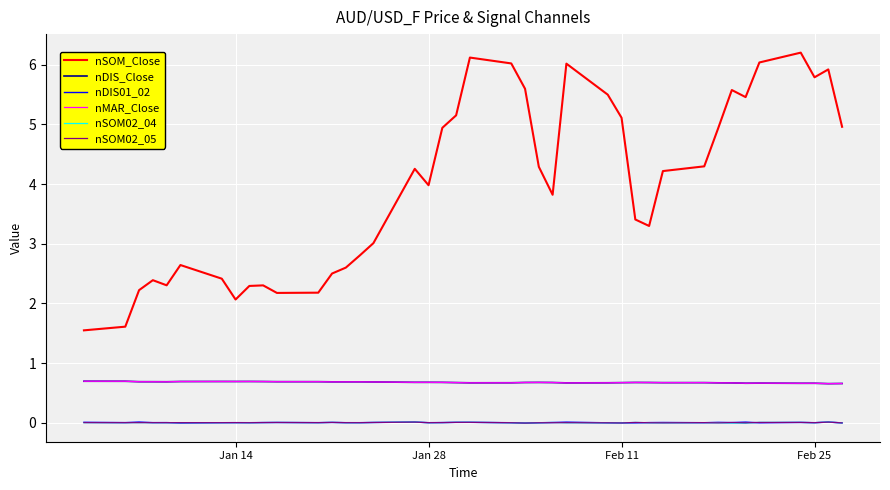

How many interior local peaks does the nSOM02_04 series have?

11